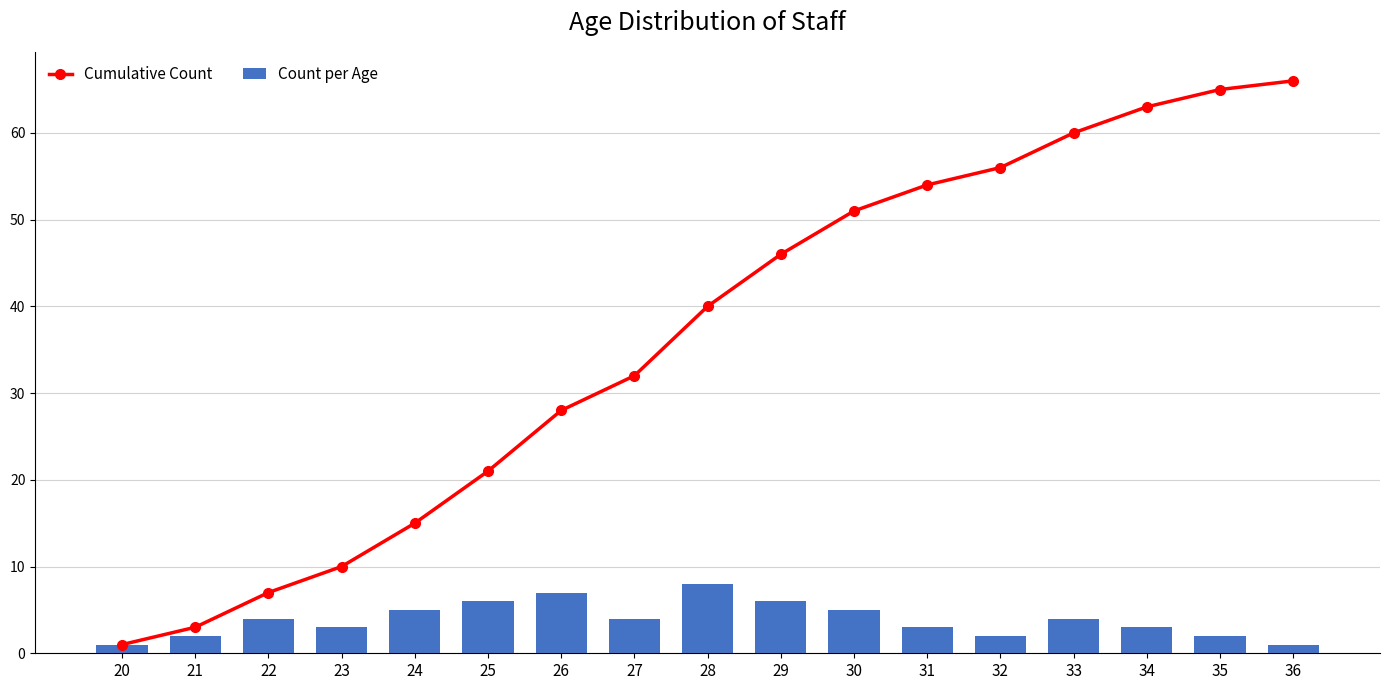

What are all the series names shown in the legend?

Cumulative Count, Count per Age